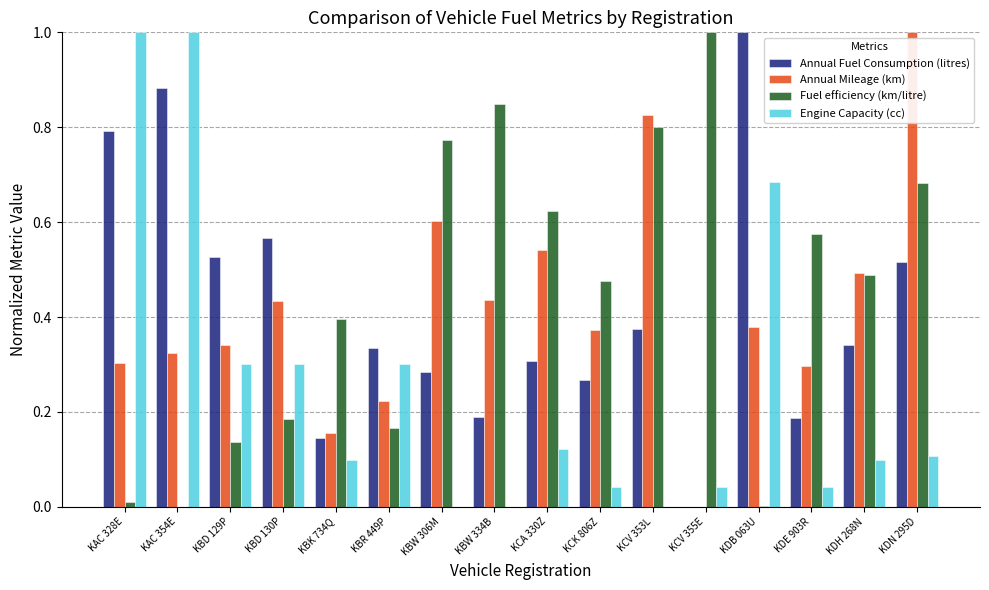

True or false: Annual Mileage (km) has a value of 0.0 at KBK 734Q.

False